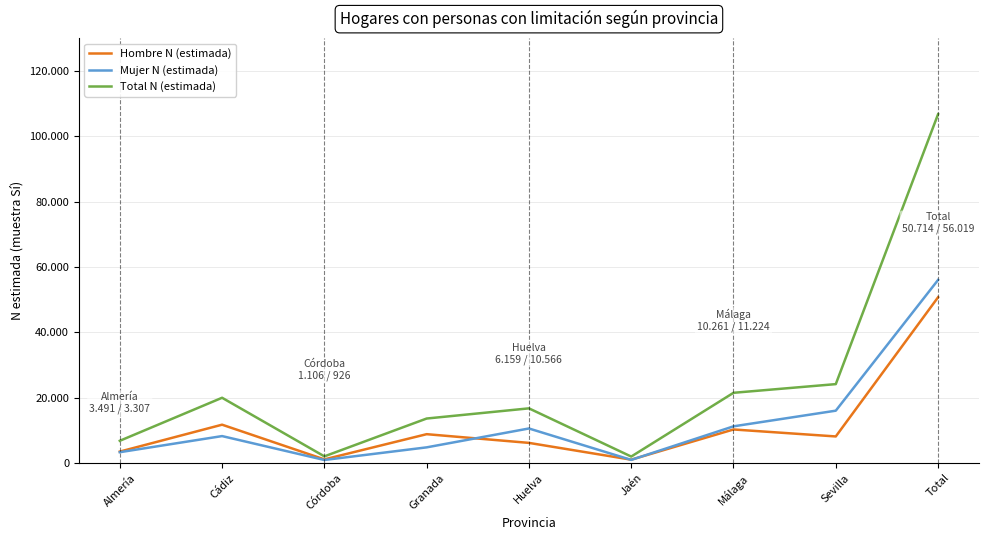

What are all the series names shown in the legend?

Hombre N (estimada), Mujer N (estimada), Total N (estimada)